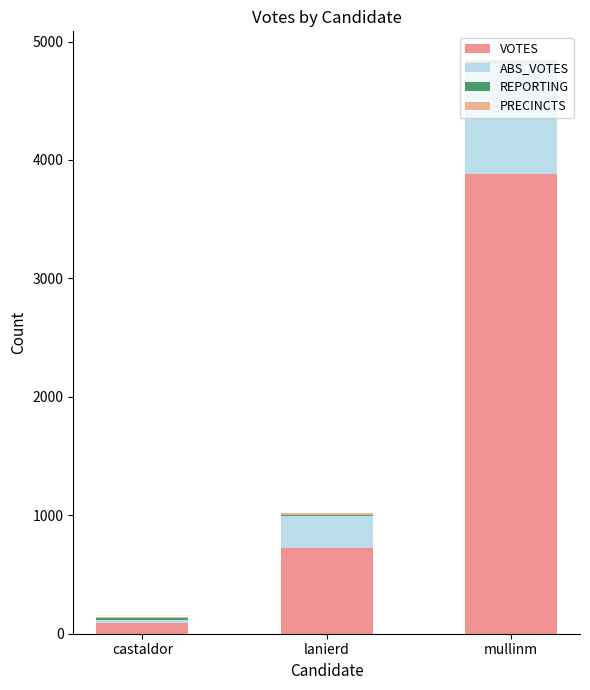

Where is VOTES nearest to the value 1986?

lanierd